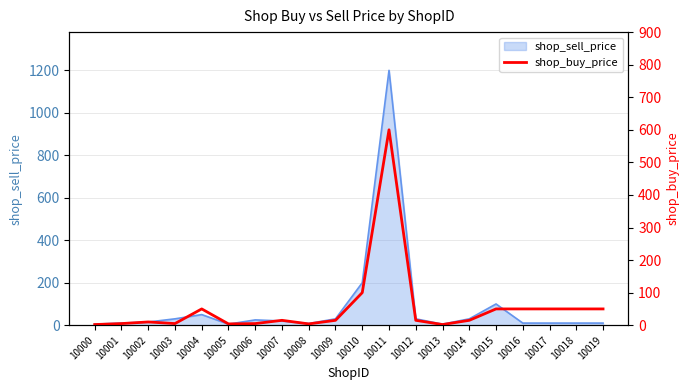

At which category does the chart reach its peak across all series?

10011